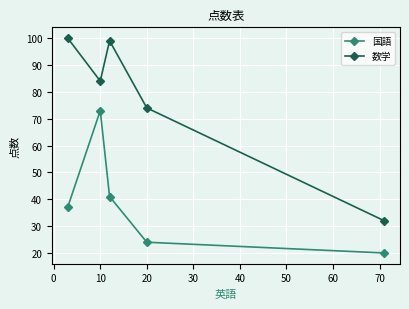

What is the sum of all 国語 values?

195